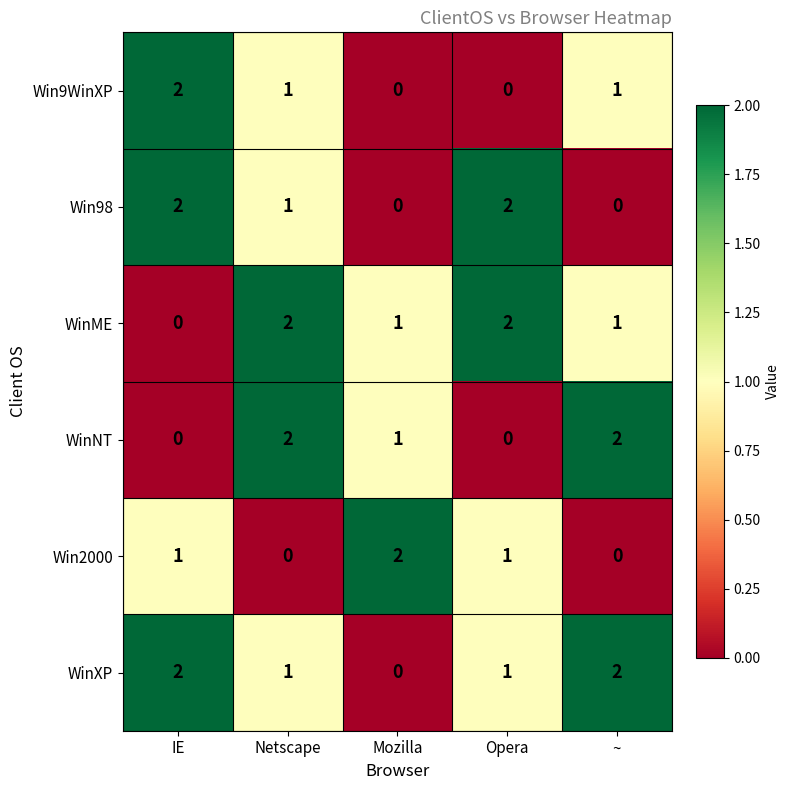

At how many categories does at least one series exceed 0?

5